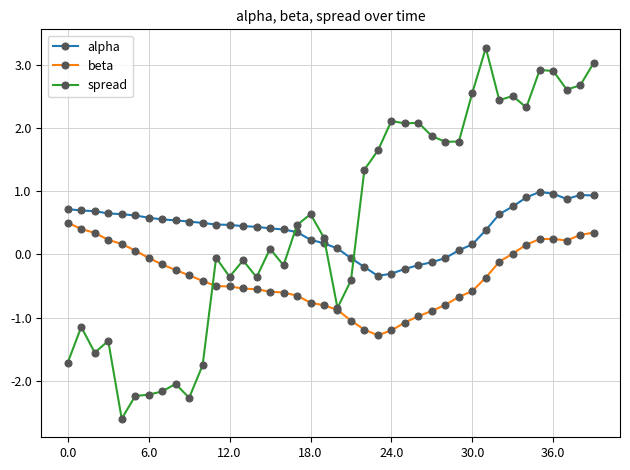

True or false: alpha and beta intersect in this chart.

False